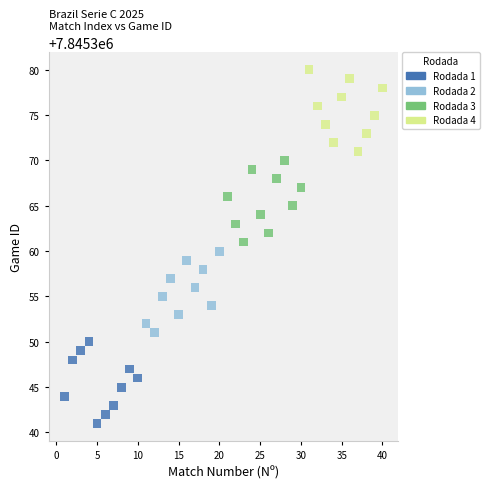

Which series reaches the minimum Y coordinate?

Rodada 1